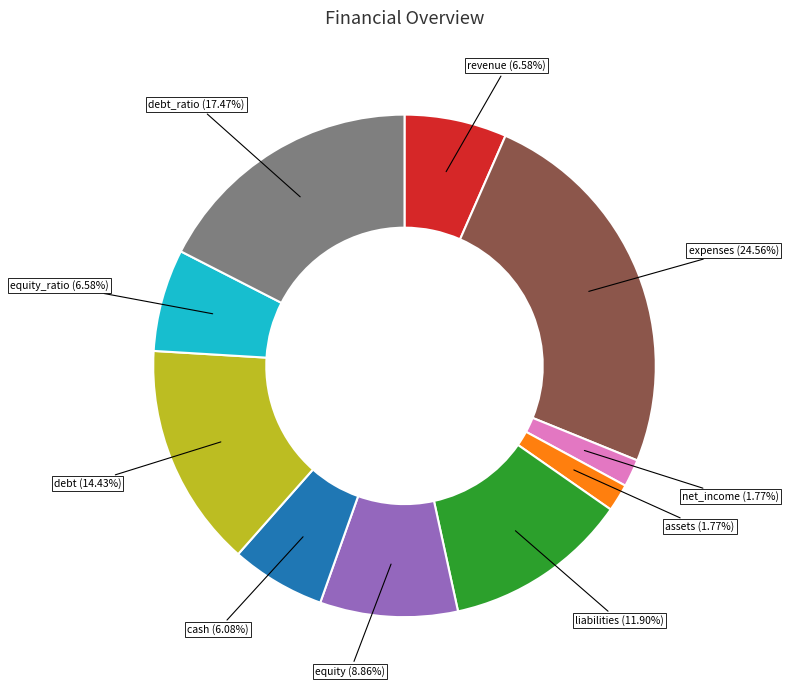

To the nearest percent, what is the average slice percentage?

10%